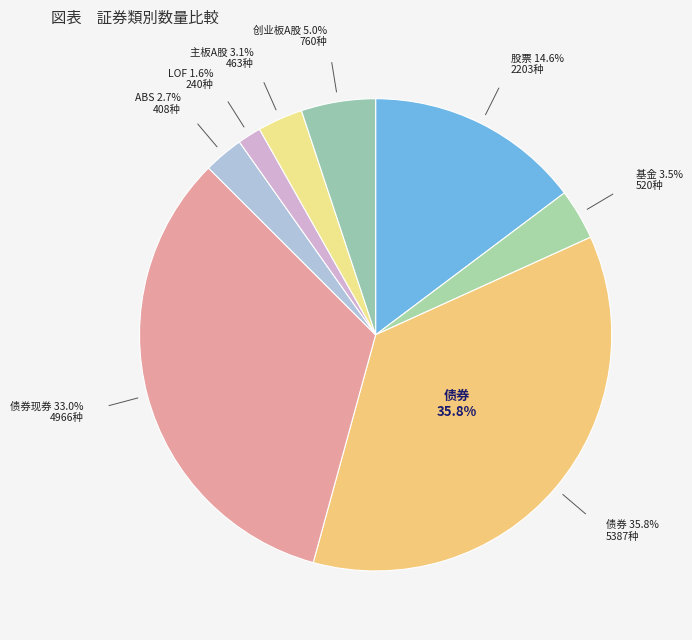

Is 封闭式基金 the majority of the pie?

No